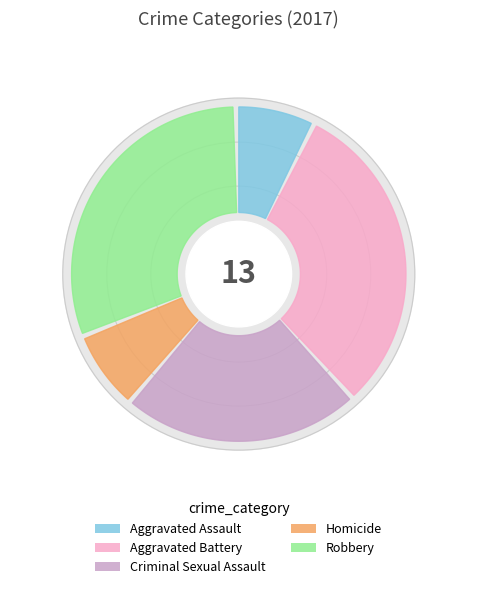

How much of the chart is everything except Robbery?

69.2%